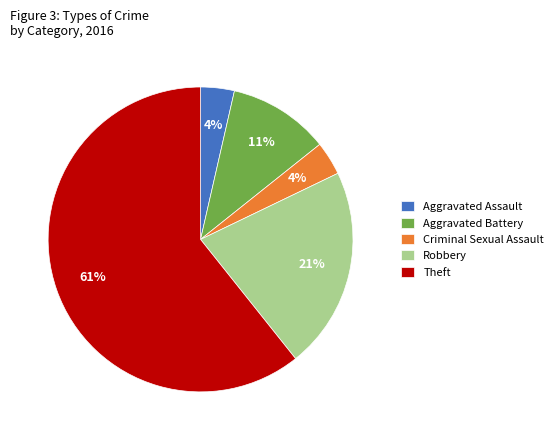

Between Criminal Sexual Assault and Theft, which is larger?

Theft